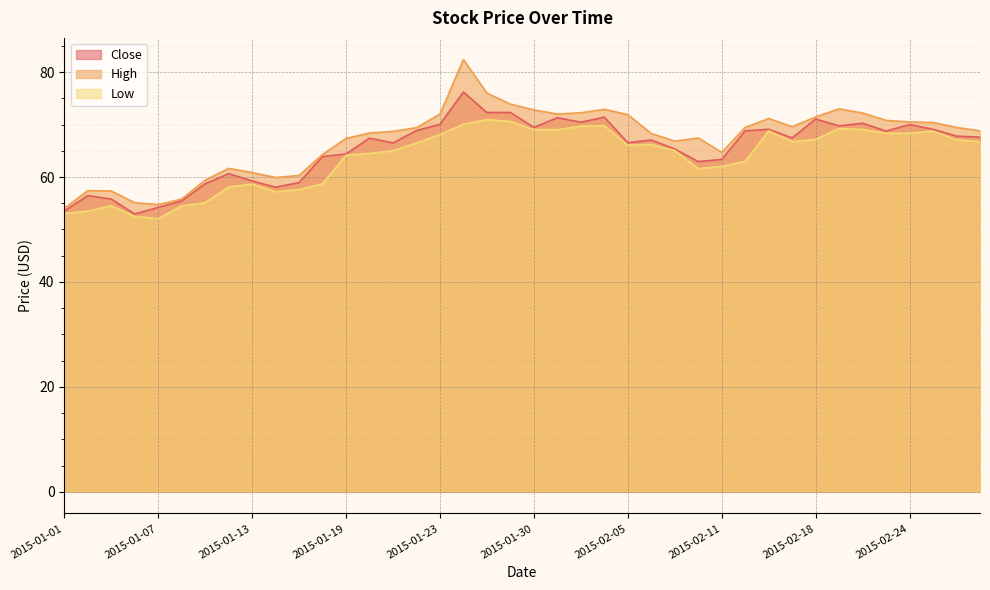

How many lines are shown in the chart?

3